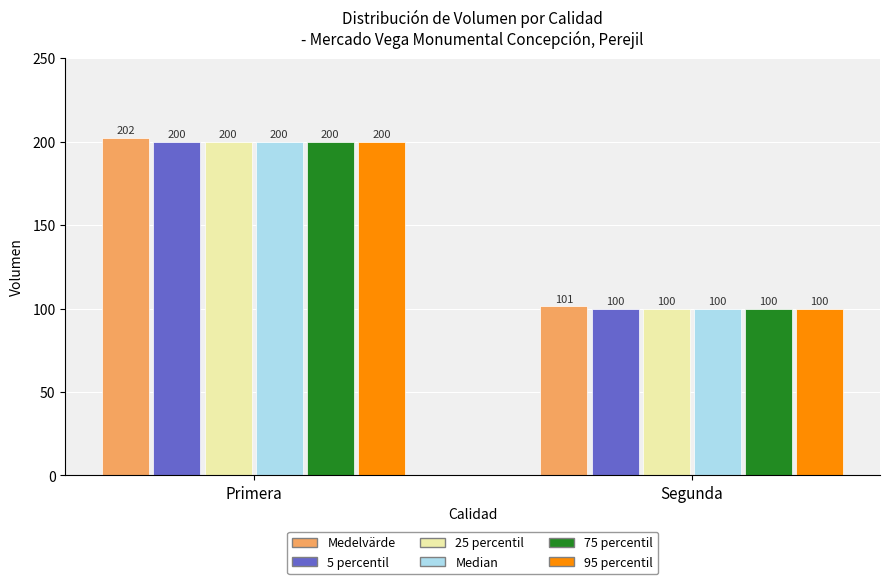

Which series has the largest total across all categories?

Medelvärde